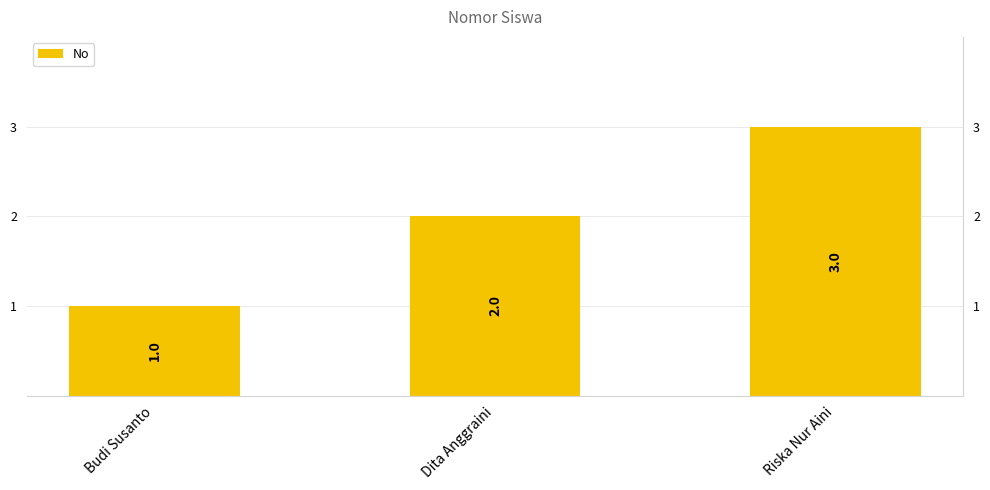

What is the label of the 1st bar from the right?

Riska Nur Aini